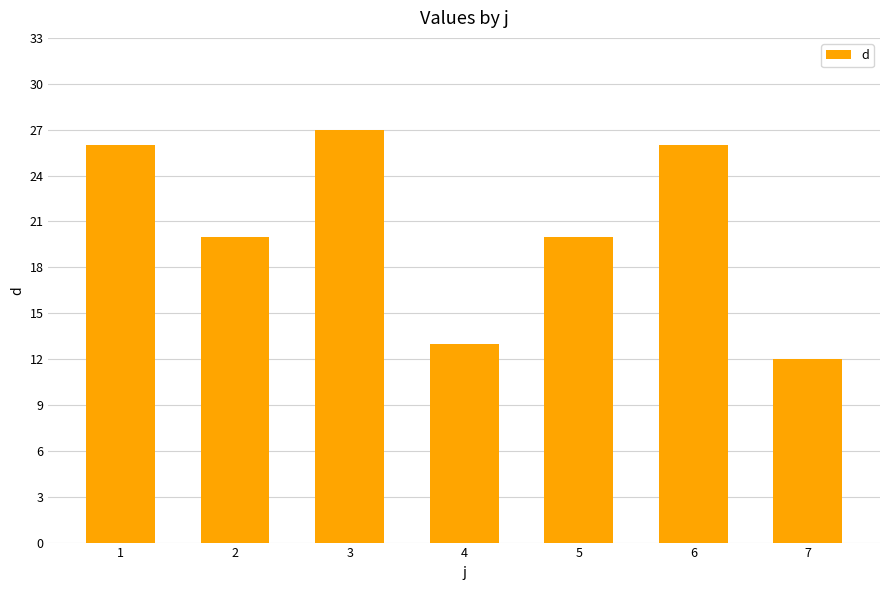

What is the greatest value displayed?

27